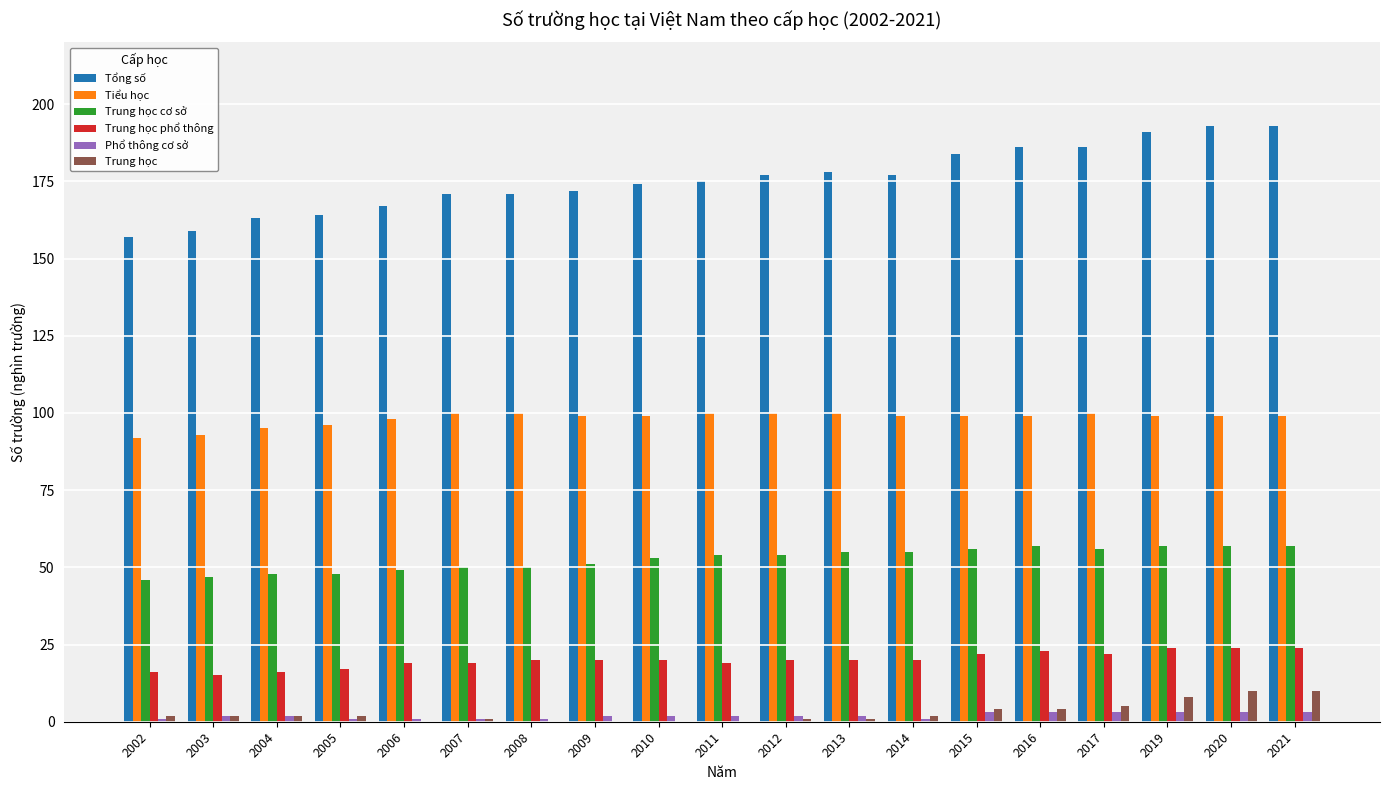

The Trung học series shows 1 at 2012. True or false?

True